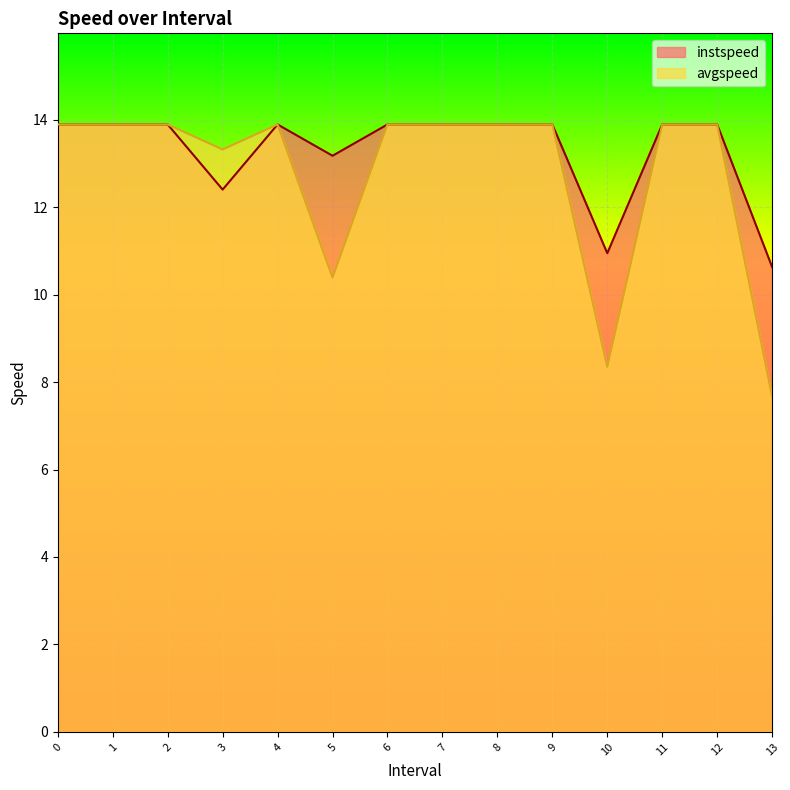

Rank the series by their average value, from highest to lowest.

instspeed, avgspeed